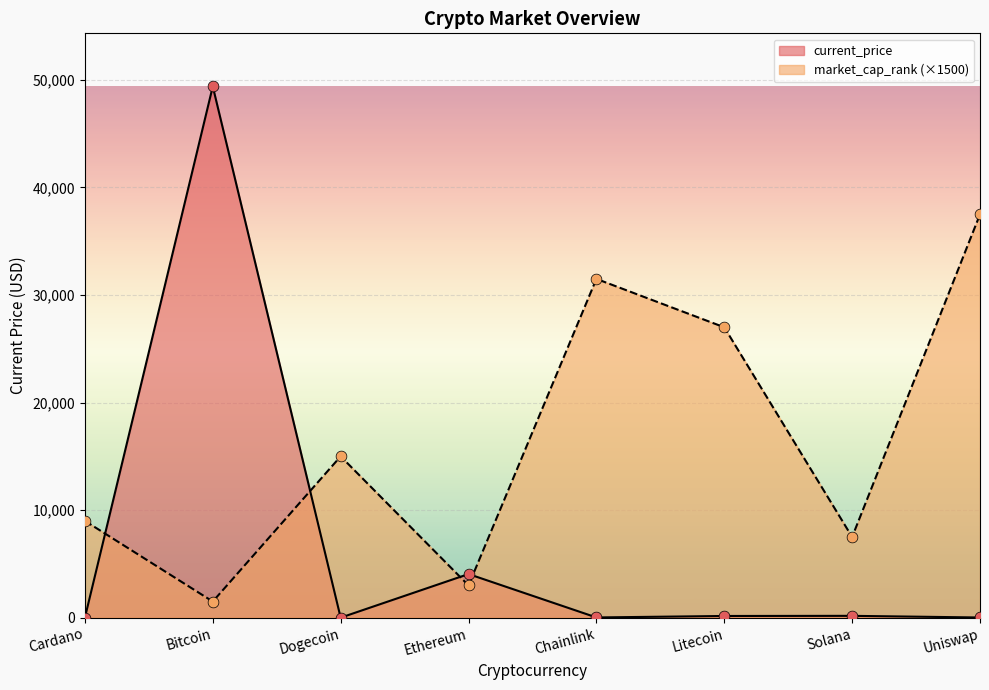

What are all the series names shown in the legend?

current_price, market_cap_rank (×1500)